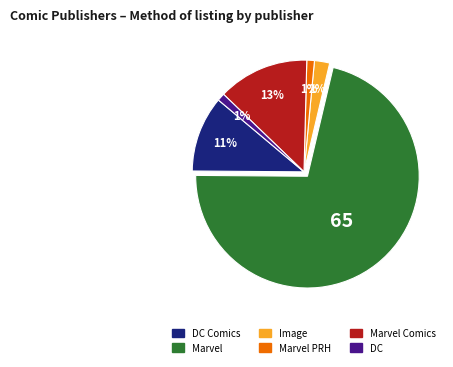

To the nearest percent, what is the average slice percentage?

17%